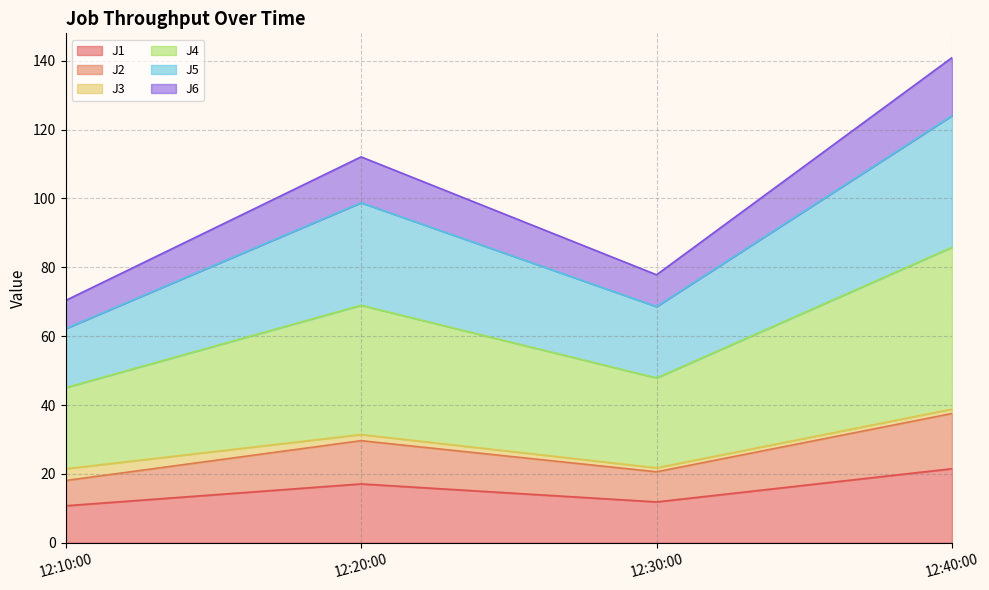

What is the highest value of the J1 series?

21.5